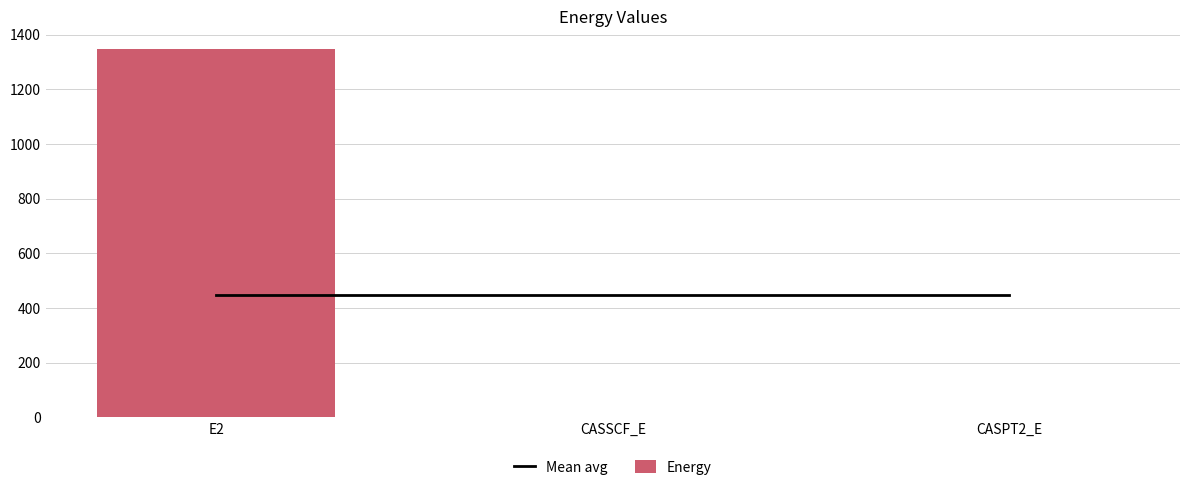

What is the label of the 2nd bar from the left?

CASSCF_E